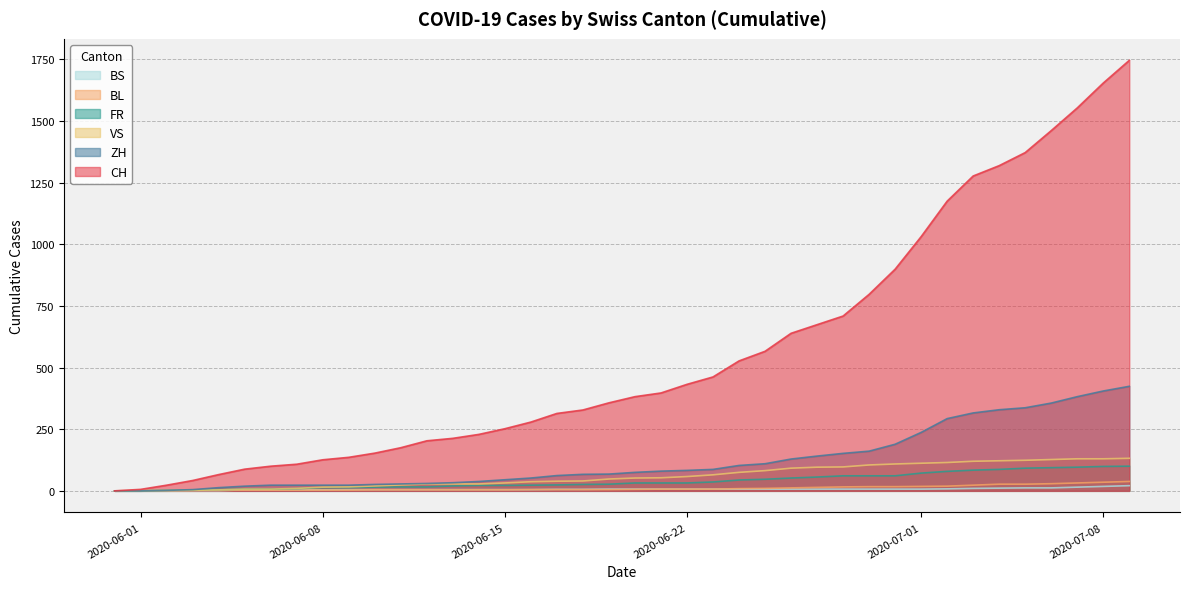

Which series has the largest total across all categories?

CH